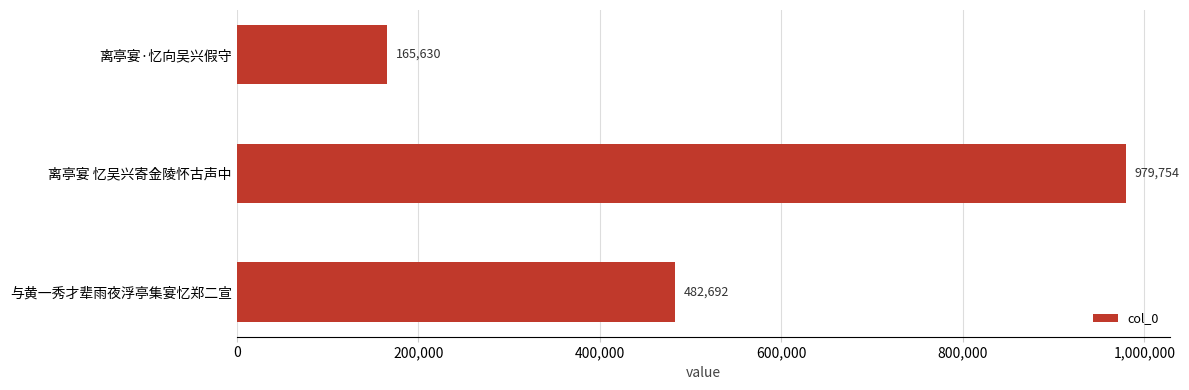

How many data points does each series have?

3